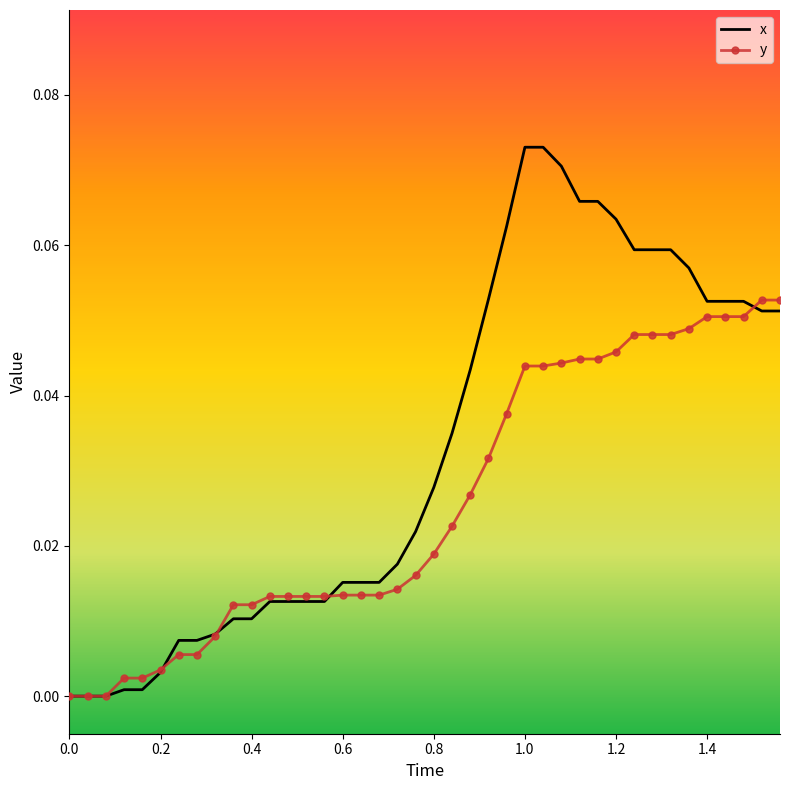

Which series ends up on top after the final intersection of y and x?

y